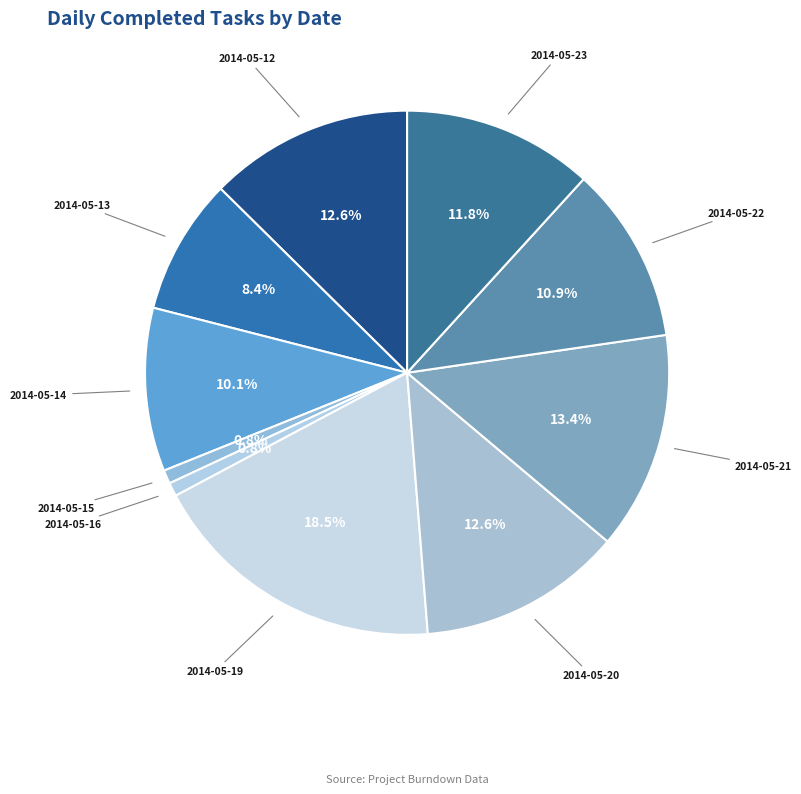

Is 2014-05-12 the majority of the pie?

No